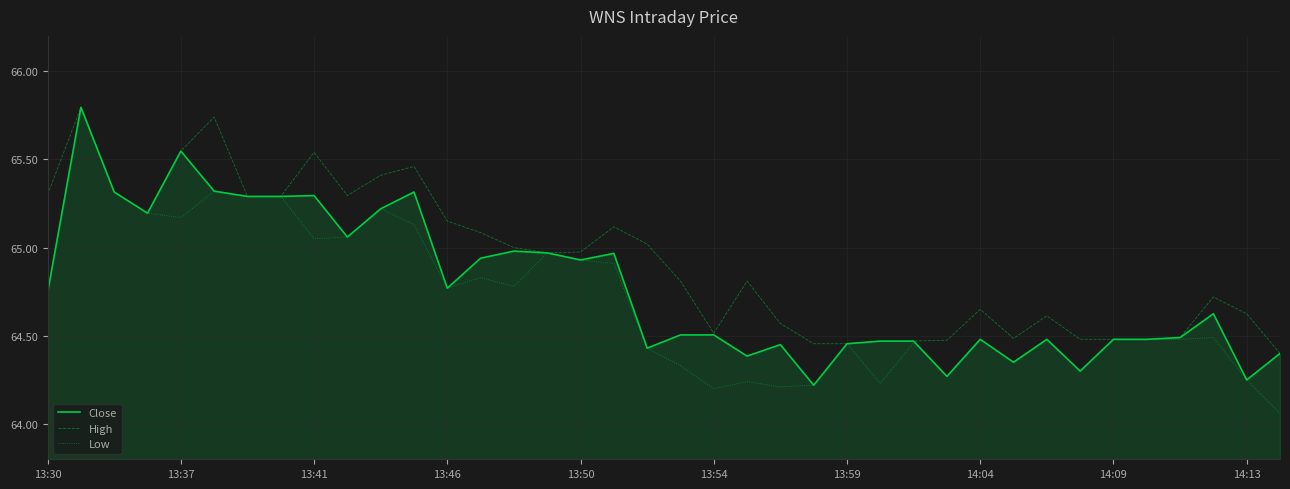

What is the maximum value shown in the chart?

65.8